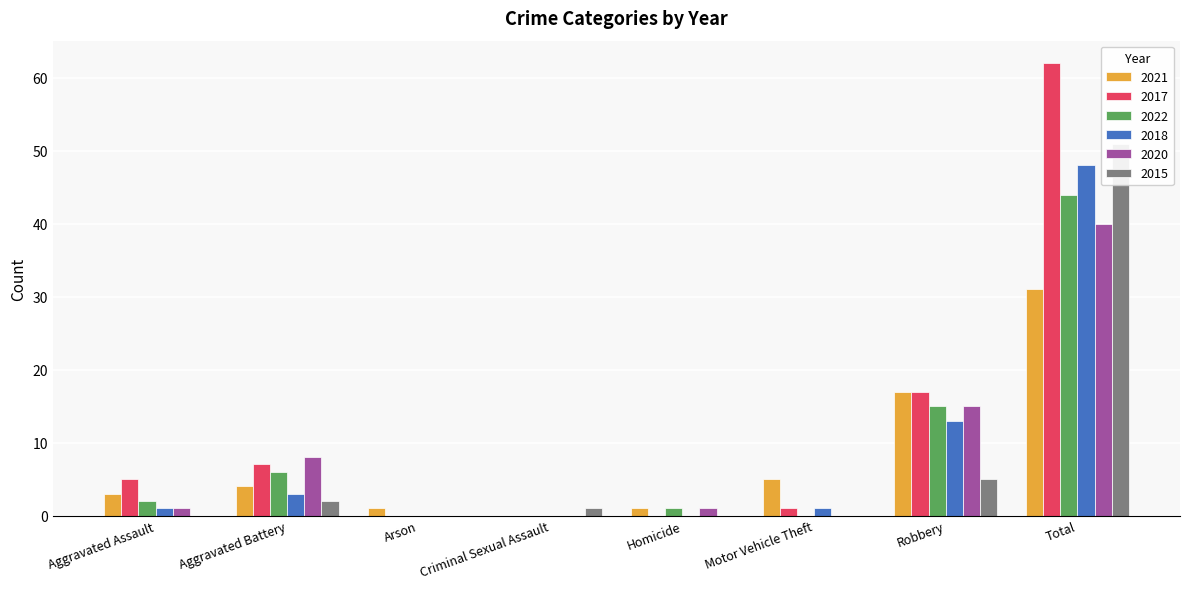

At which label is 2017 closest to 31?

Robbery